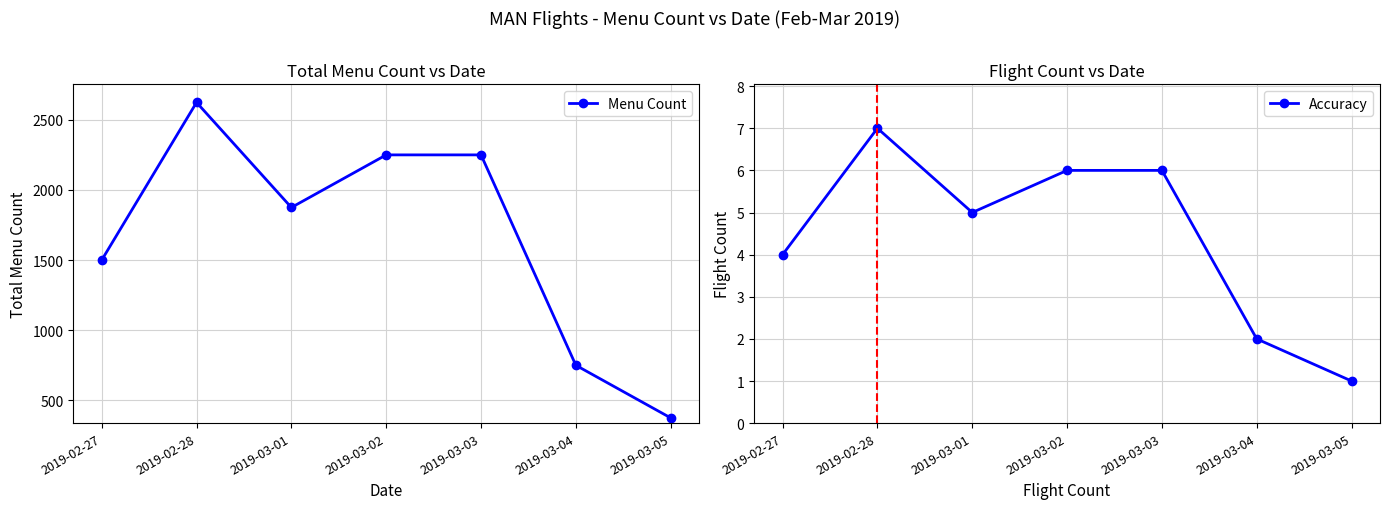

Which has a higher value, 2019-02-27 or 2019-03-03?

2019-03-03